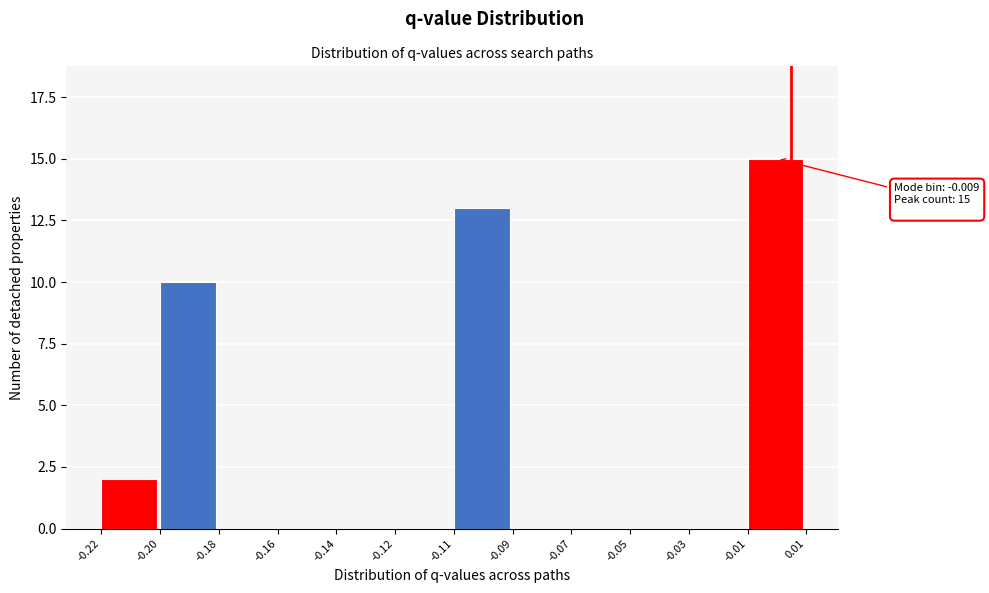

Reading right to left, extract all data points from this chart.

-0.01=15	-0.03=0	-0.05=0	-0.07=0	-0.09=0	-0.11=13	-0.12=0	-0.14=0	-0.16=0	-0.18=0	-0.20=10	-0.22=2